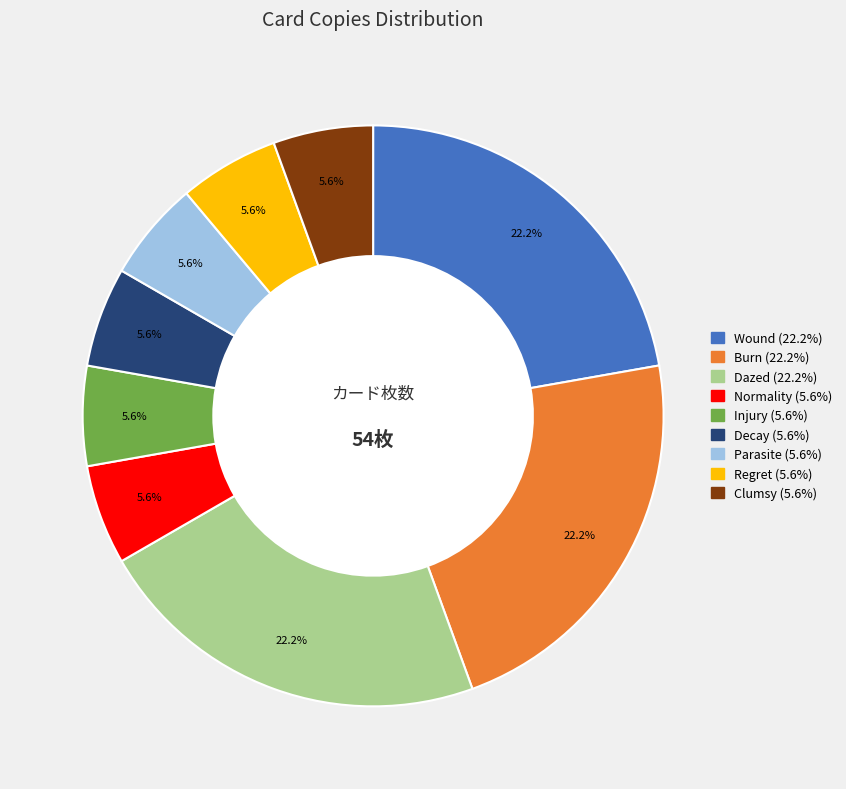

Is there any slice that represents more than half of the pie?

No